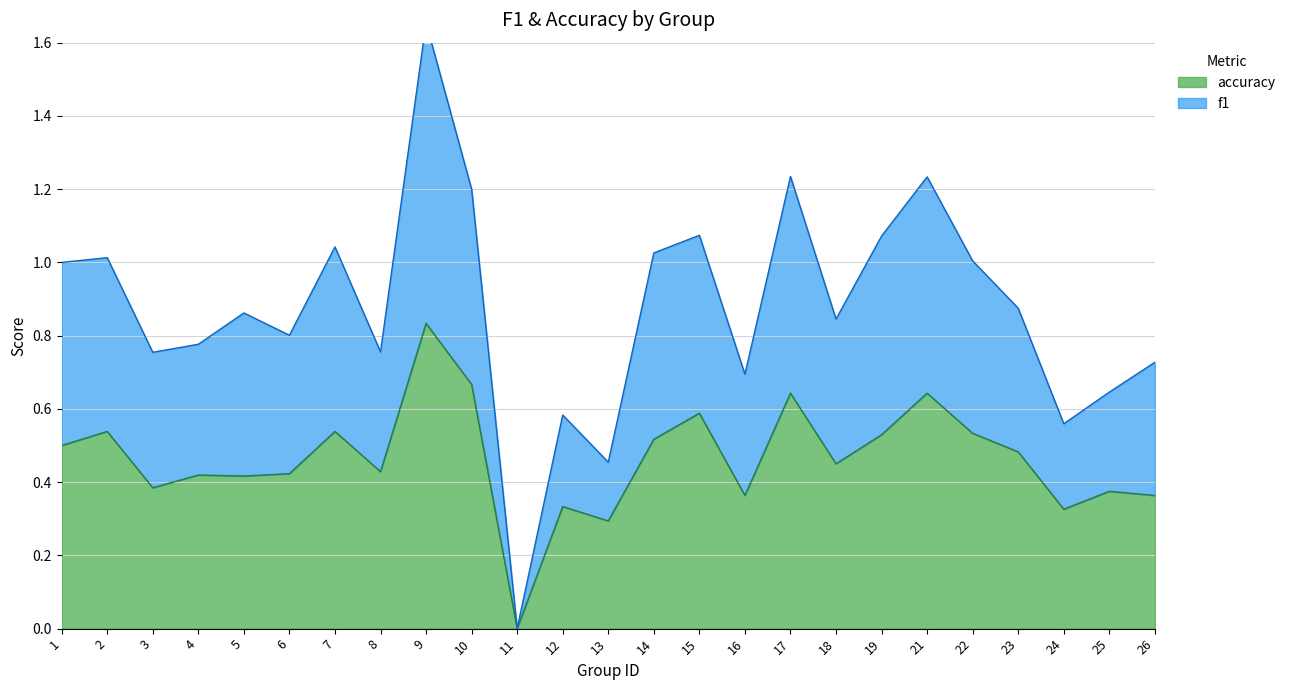

Which series has the largest total across all categories?

f1